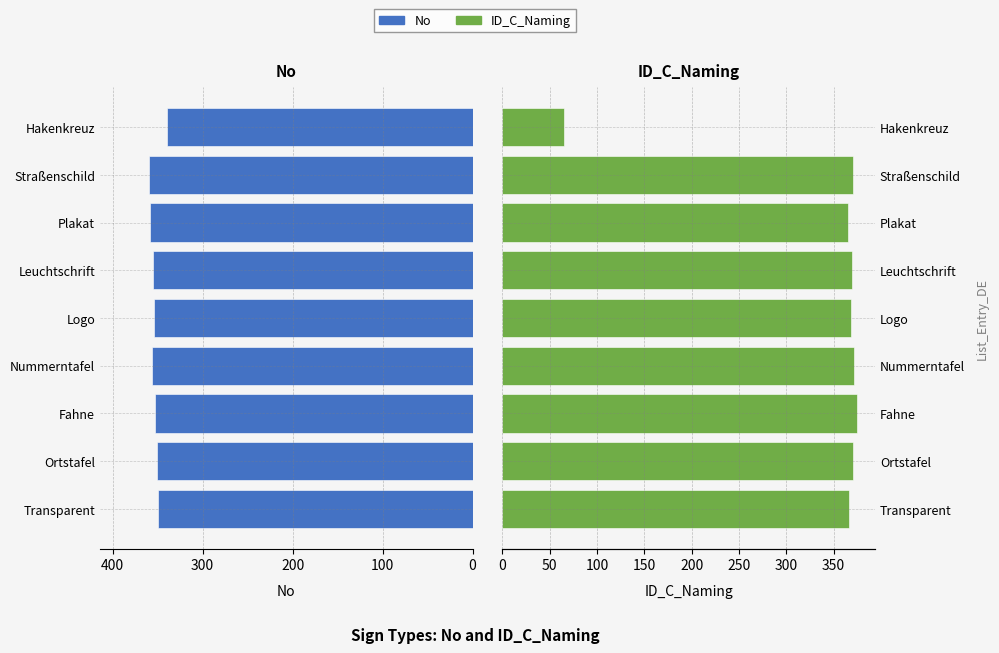

What is the difference between the highest and lowest values at Leuchtschrift?

14